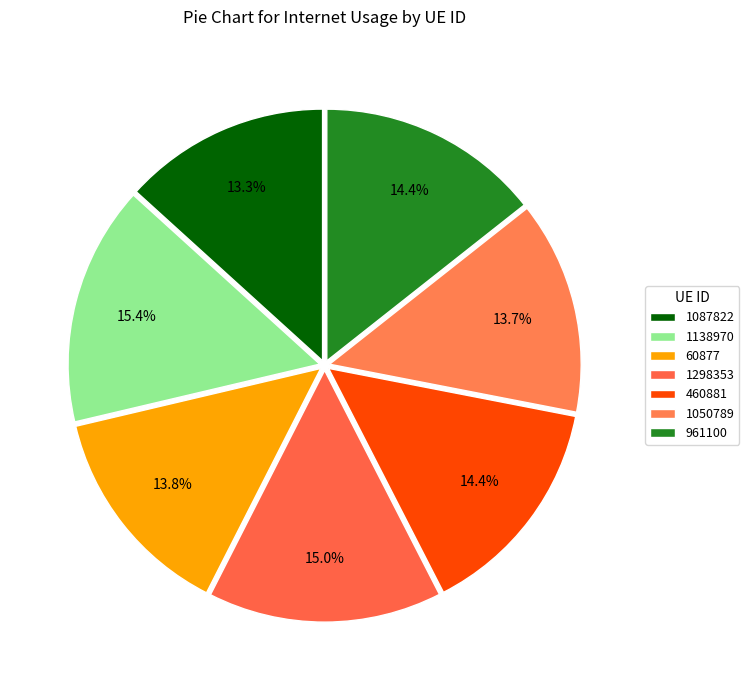

What is the total percentage of 1298353 and 961100?

29.4%